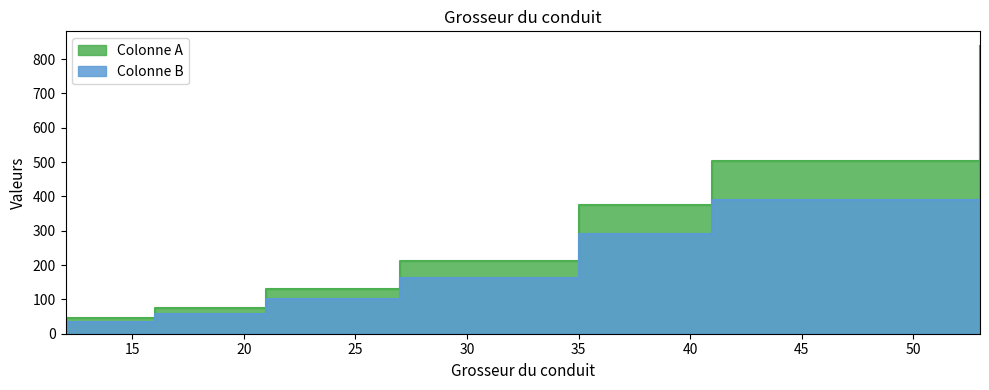

What is the value of the Colonne B point at the 3rd from the left?

102